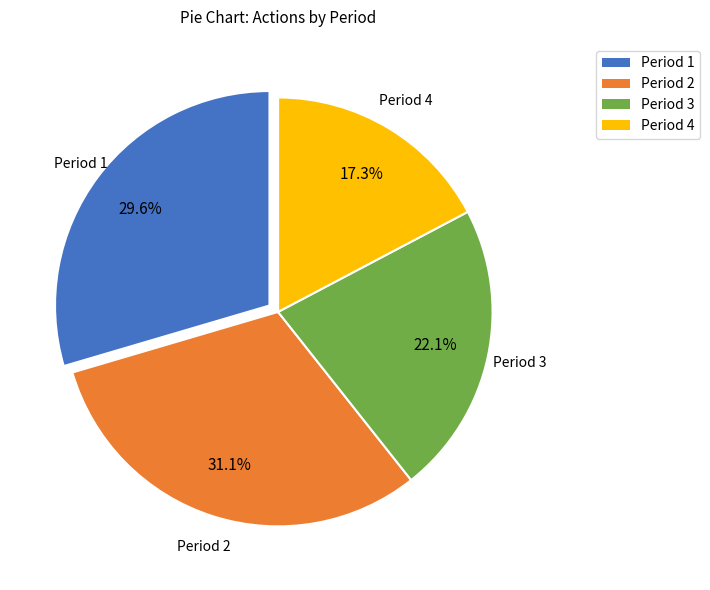

Is there a majority slice in this chart?

No